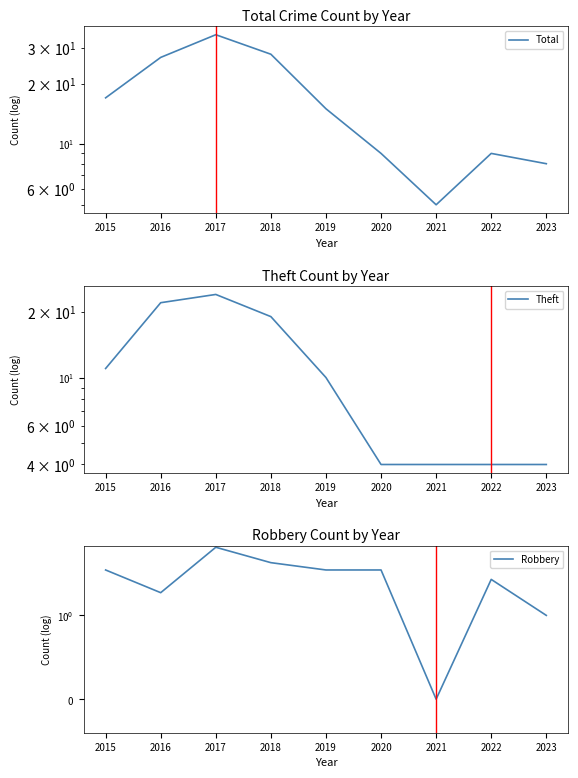

What are all the series names shown in the legend?

Total, Theft, Robbery